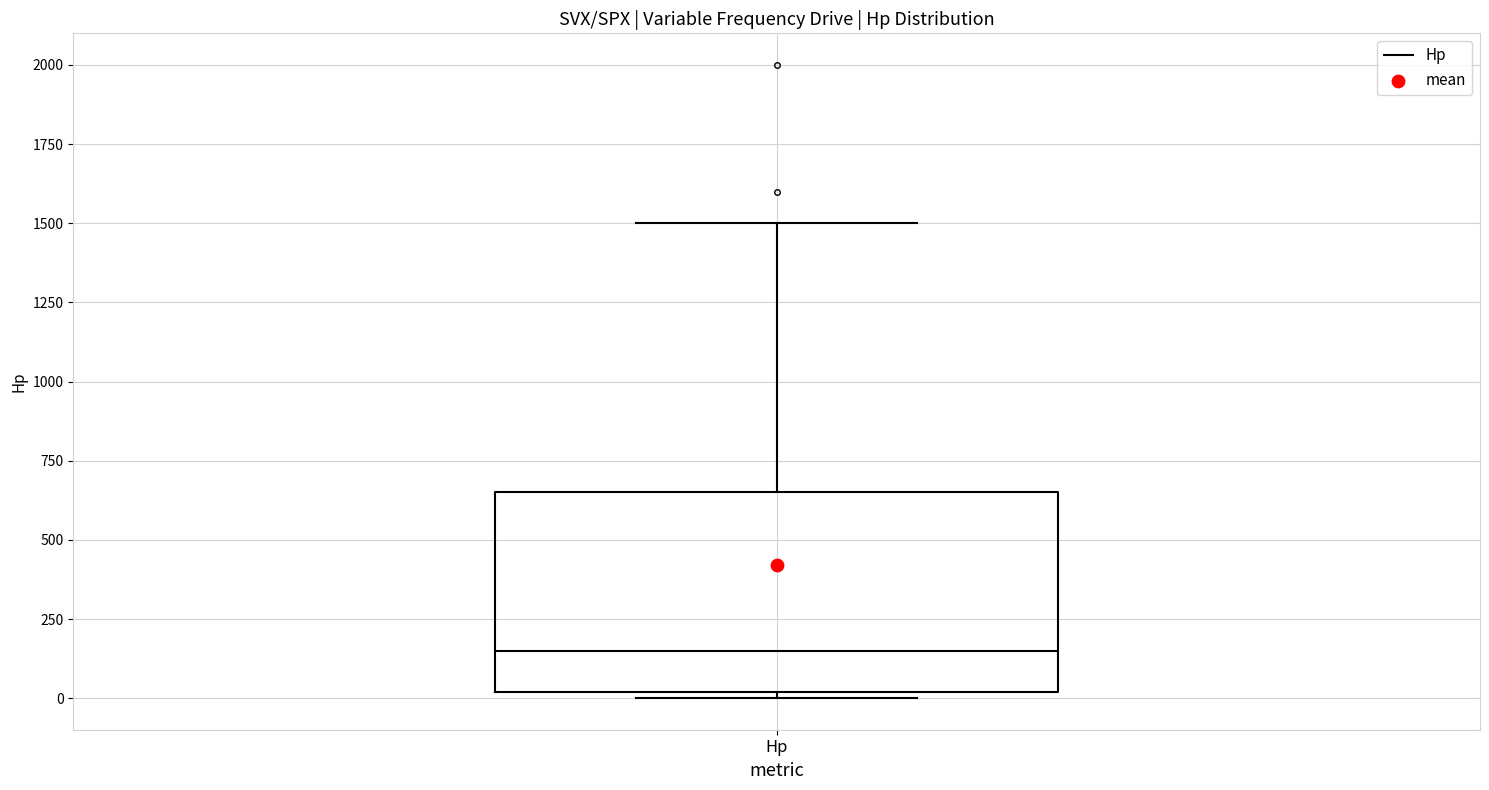

Where does the upper whisker of the box for Hp end on the y-axis? The values are not printed on the chart, so give them approximately, as read against the axis.

1500